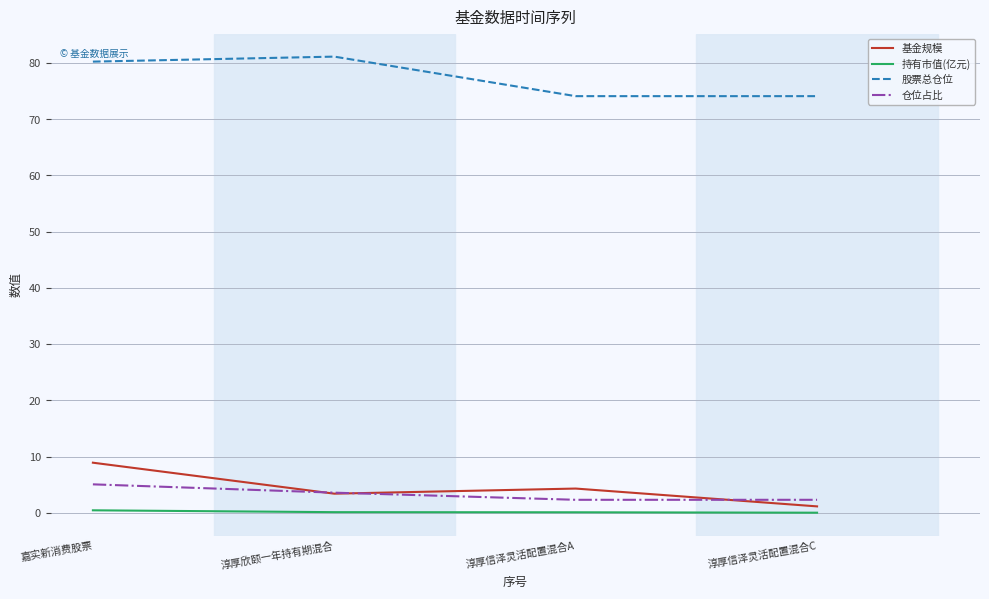

At how many categories does at least one series exceed 56?

4